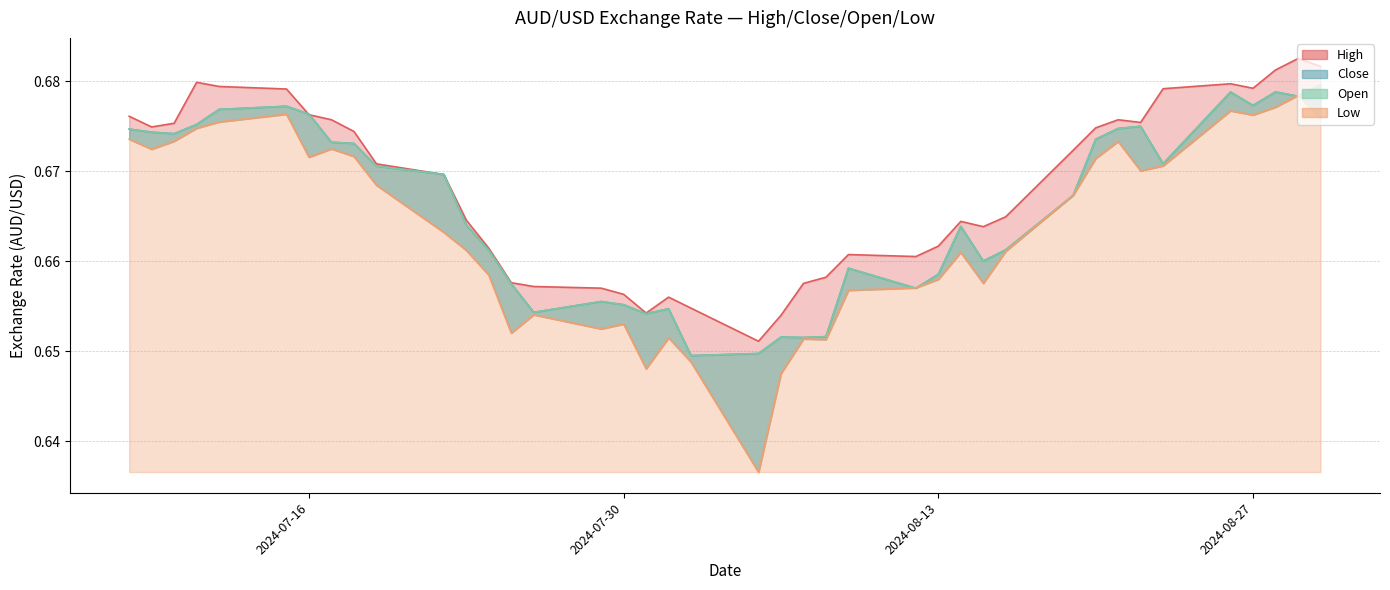

How many interior local peaks does the High series have?

7